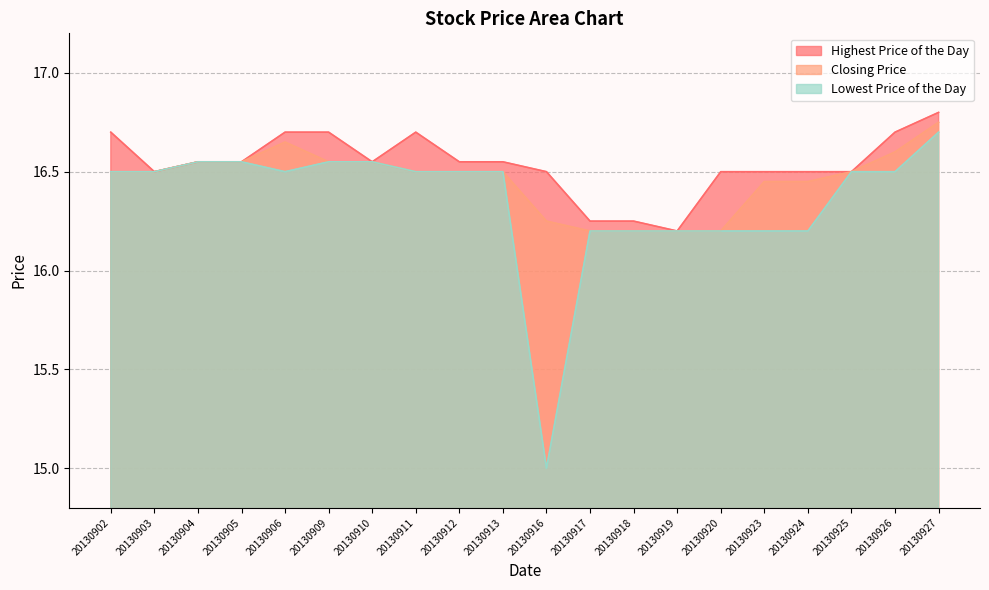

What is the greatest value displayed?

16.8